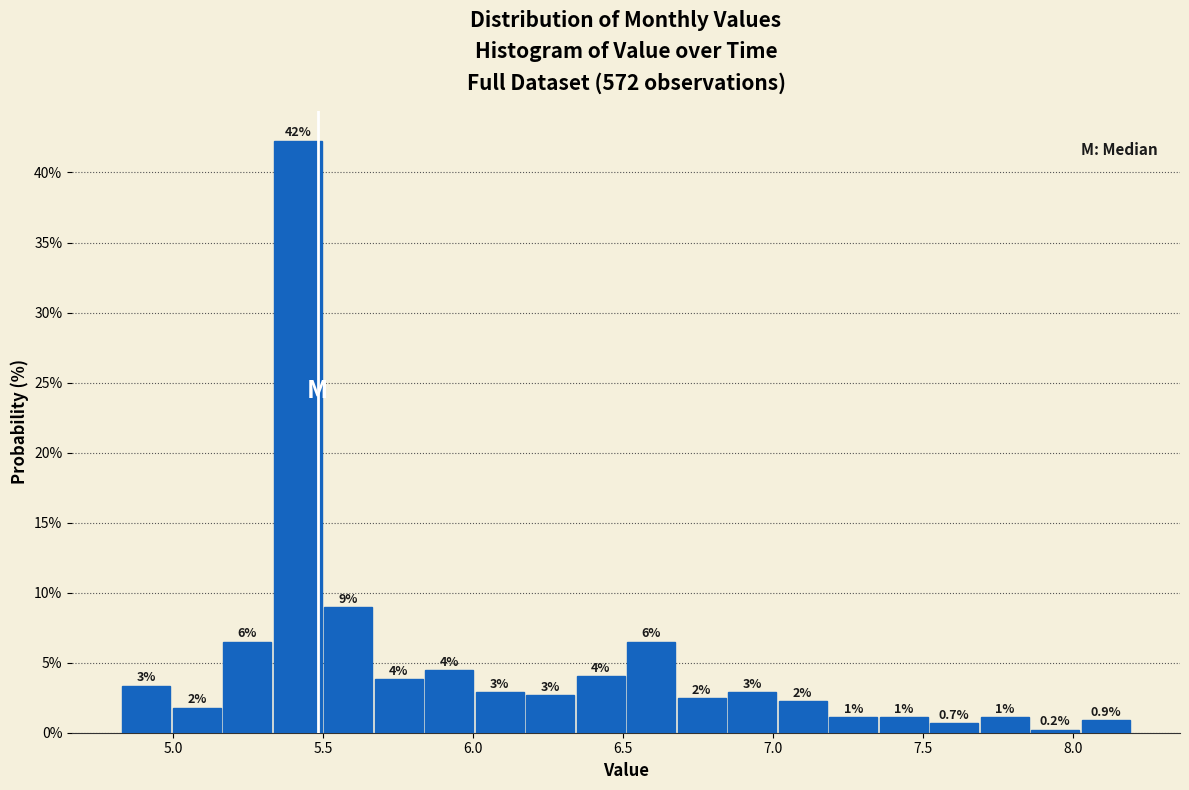

Read against the x-axis, roughly where is the centre of the tallest bar?

5.40